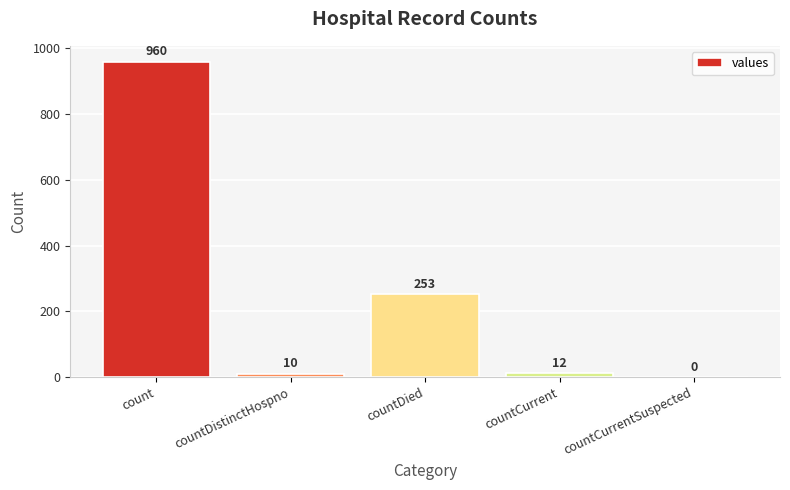

Count the number of categories in the chart.

5